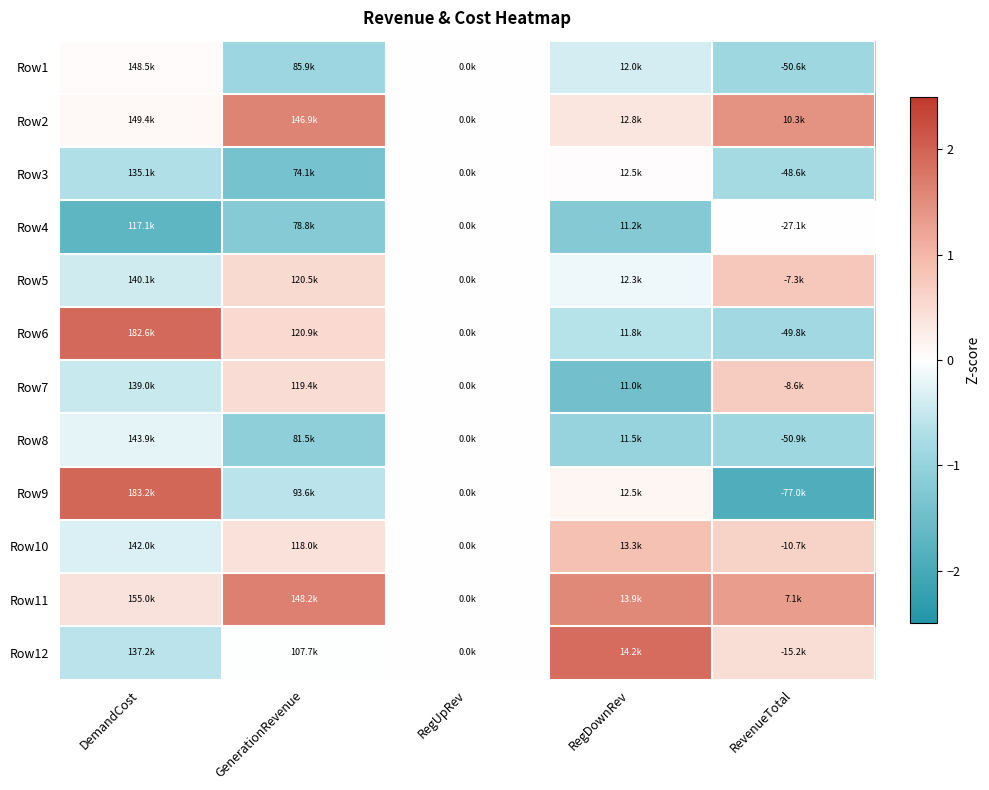

Count the number of categories in the chart.

5